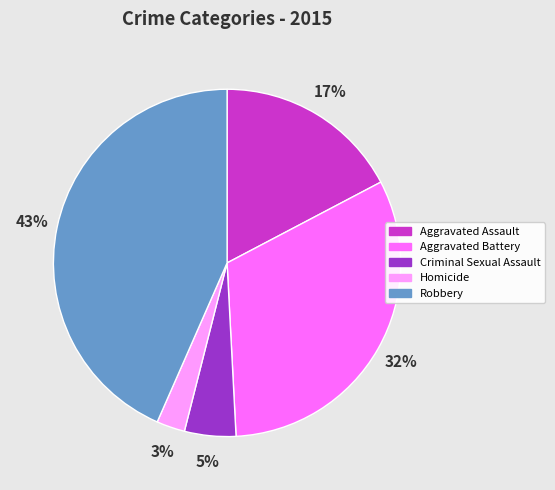

Is there any slice that represents more than half of the pie?

No